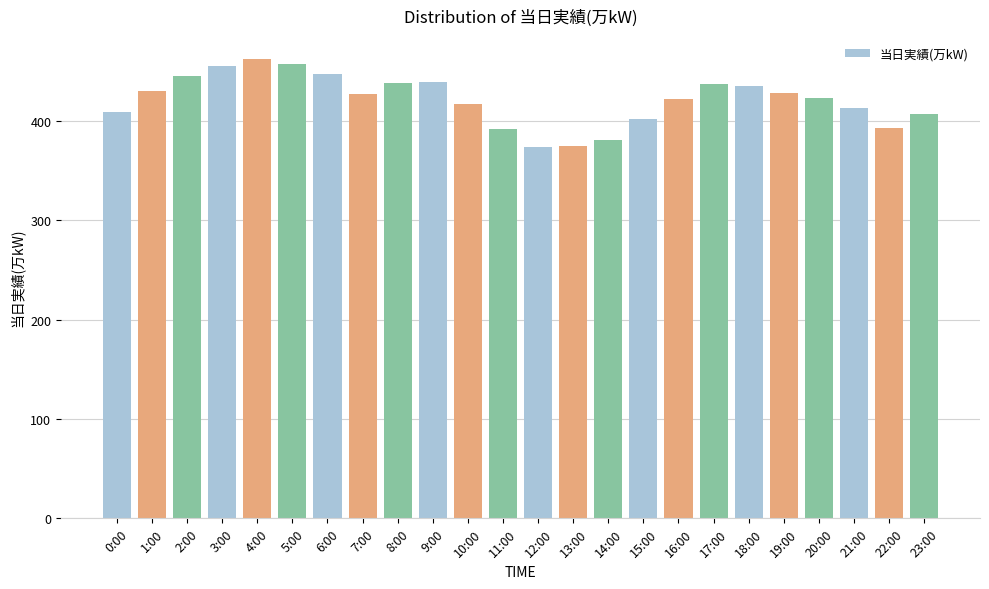

Where is the data nearest to the value 418?

10:00